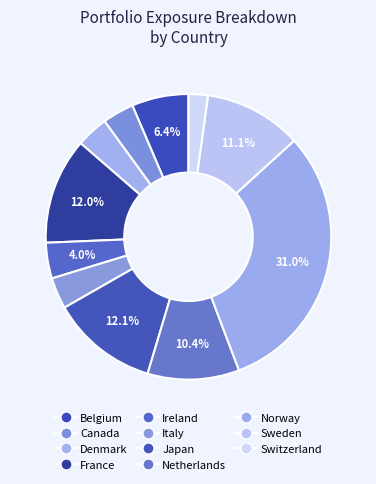

Approximately how many times larger is the value at Norway compared to France?

2.6